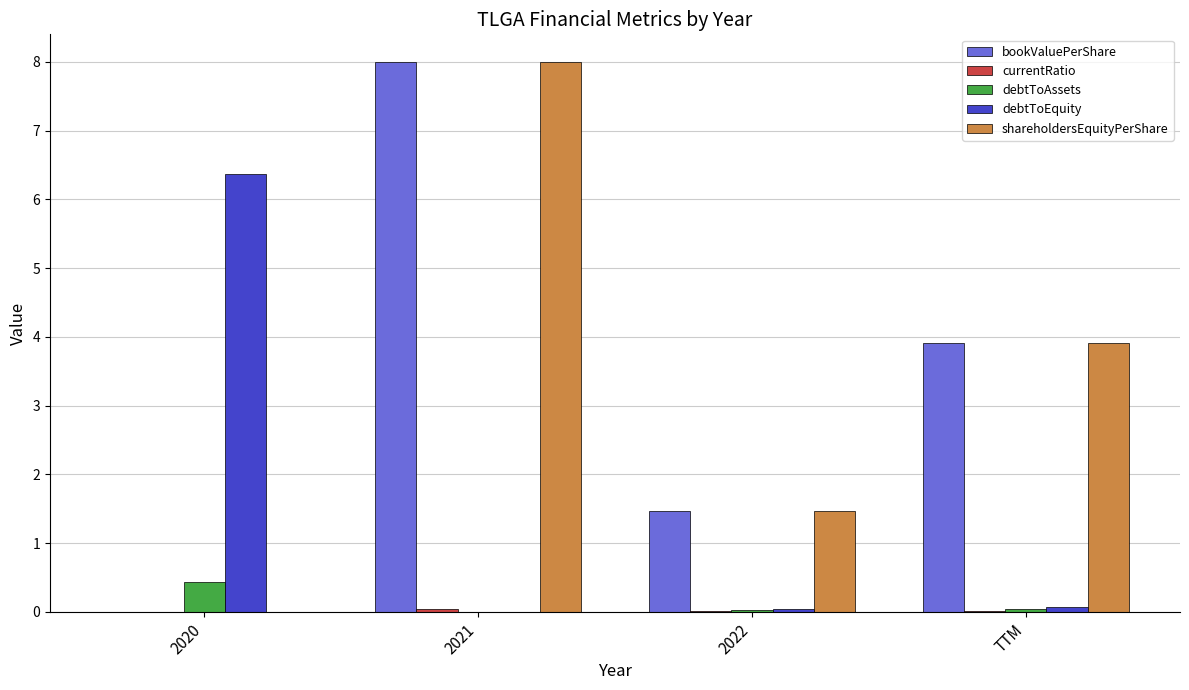

True or false: shareholdersEquityPerShare has a value of 14.1 at 2021.

False